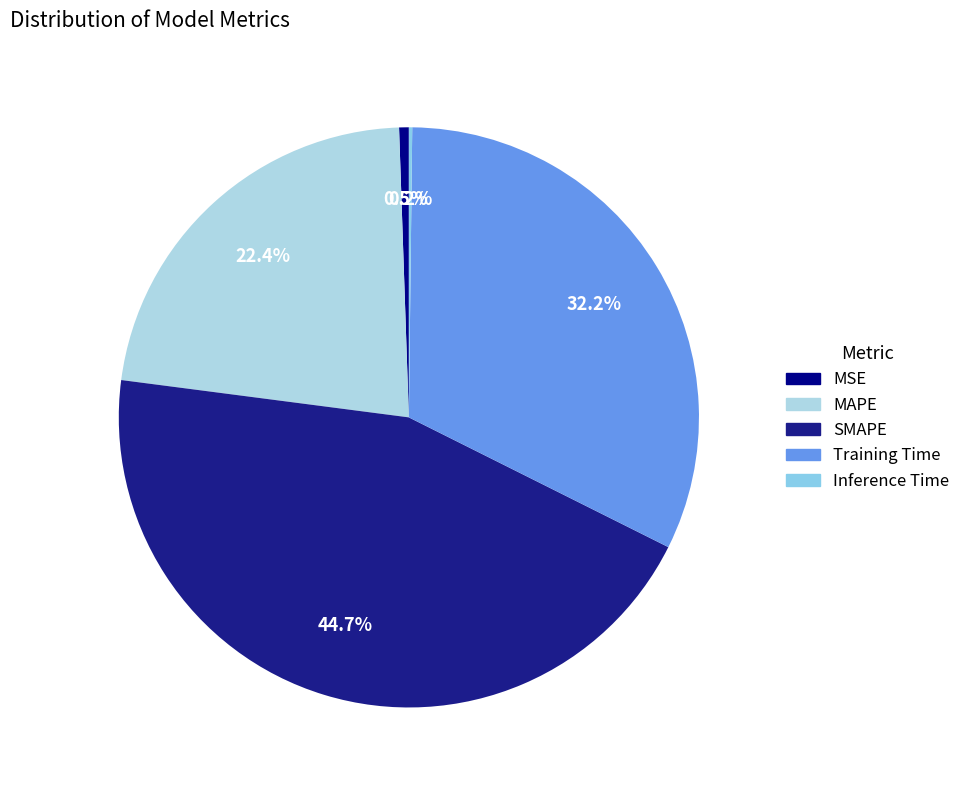

To the nearest percent, what is the average slice percentage?

20%